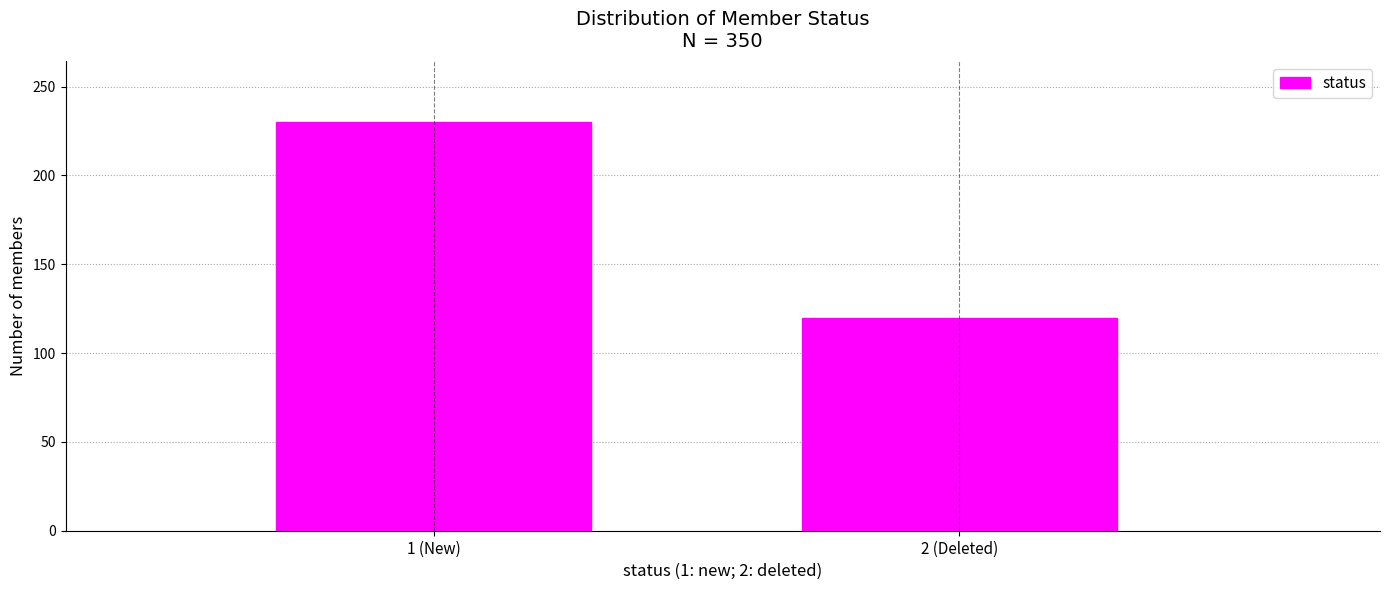

Reading right to left, transcribe all the data shown in this chart.

120	230